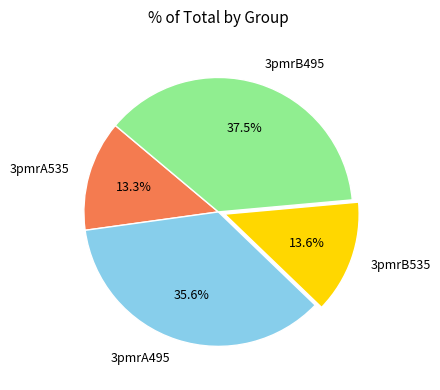

Which slice is the largest?

3pmrB495